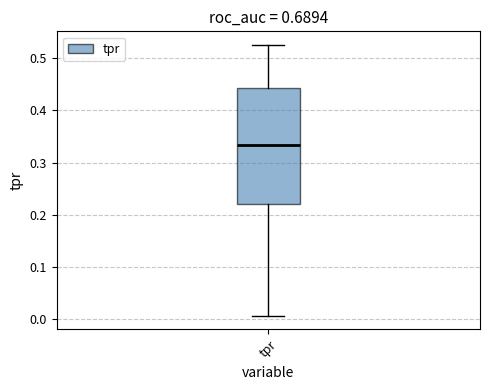

Where does the upper whisker of the box for tpr end on the y-axis? The values are not printed on the chart, so give them approximately, as read against the axis.

0.53